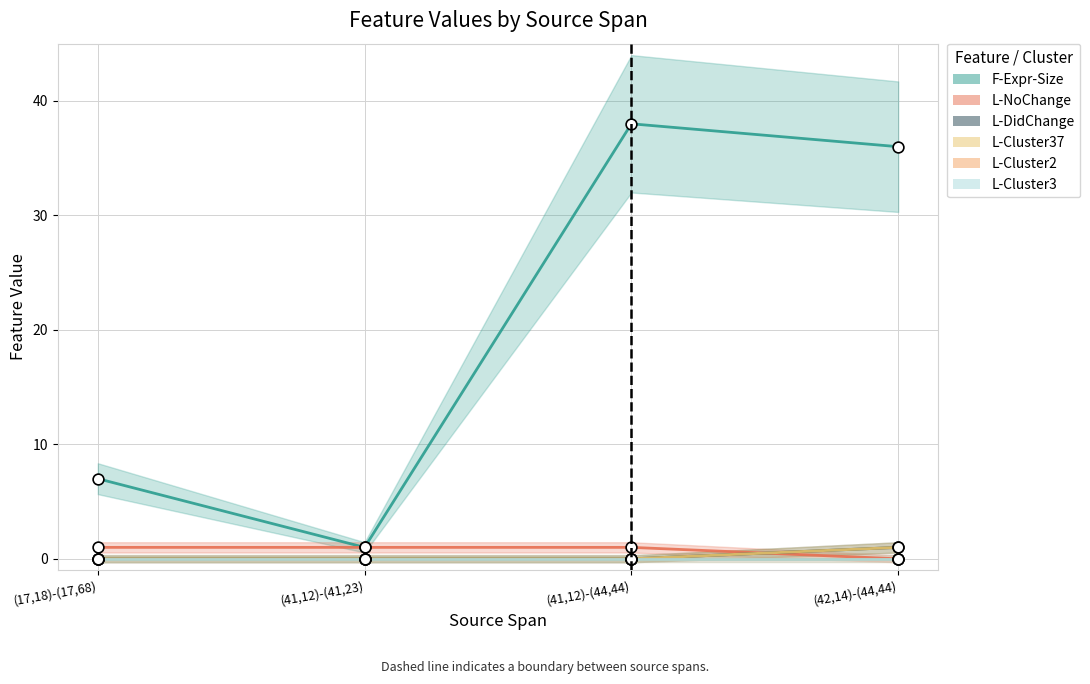

Which series has the widest spread of Y values?

F-Expr-Size